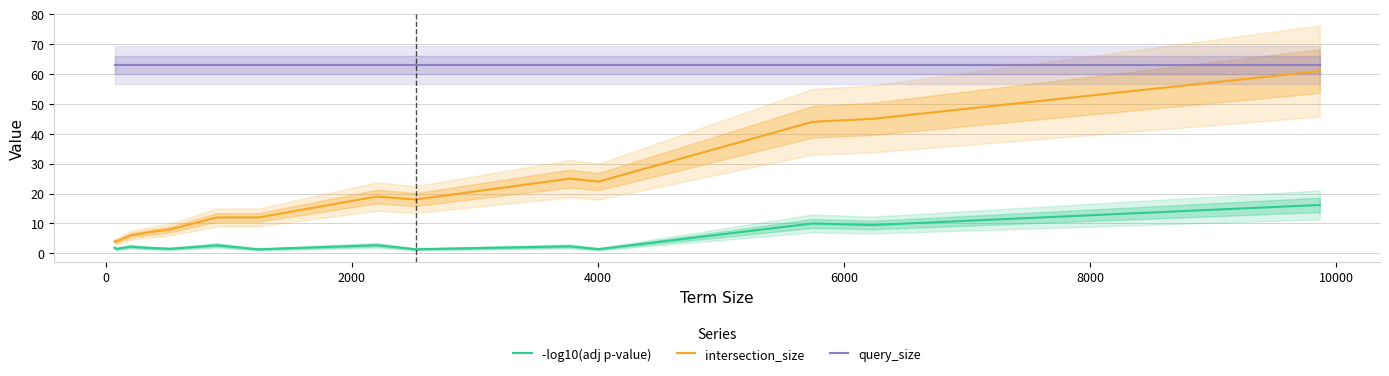

At which label is query_size closest to 63?

−2000